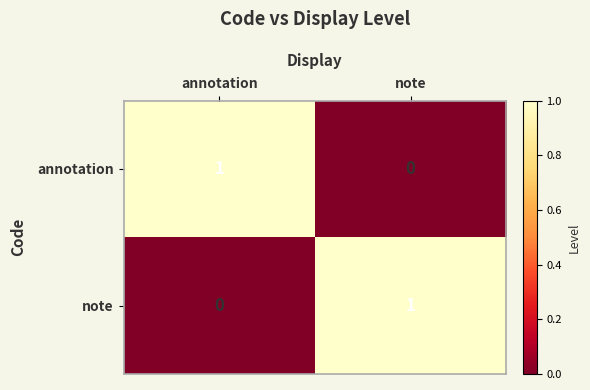

What is the total value across all series at annotation?

1